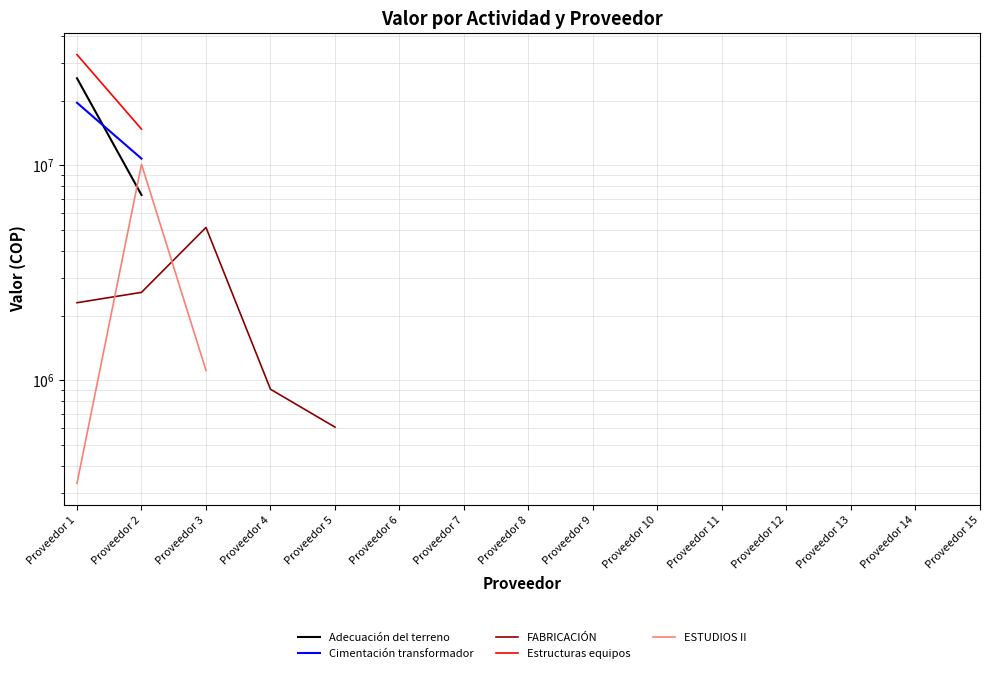

What is the difference between the maximum and minimum values in the ESTUDIOS II series?

9771429.4